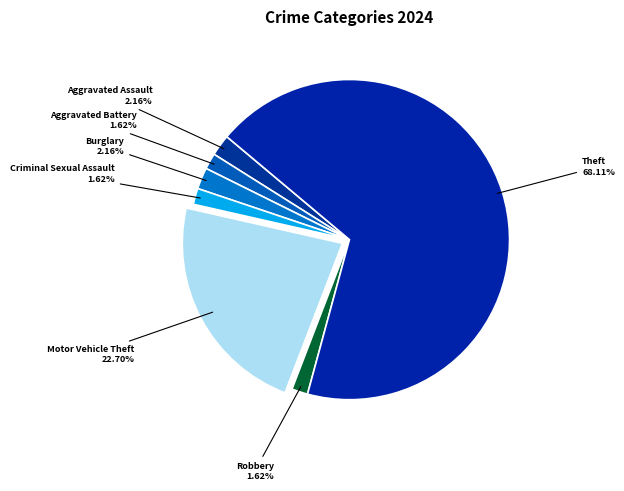

Count the number of slices in the pie.

7